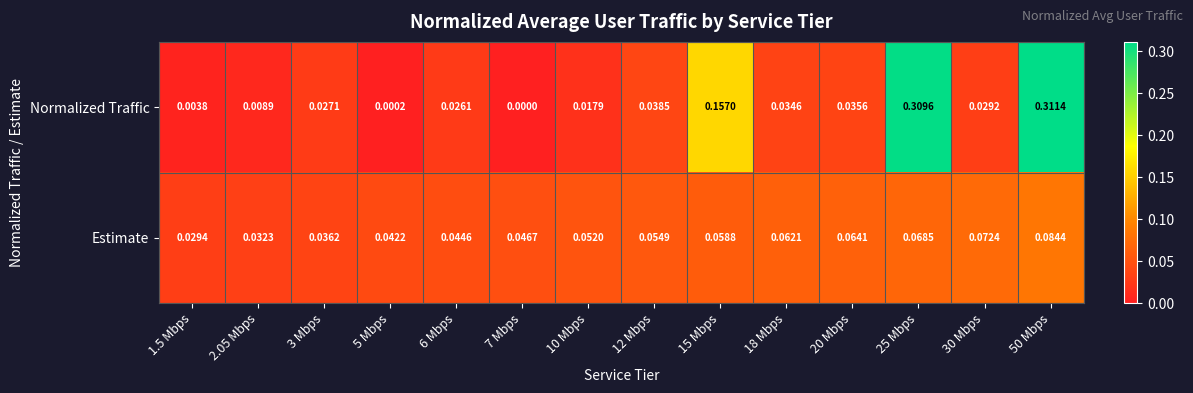

Rank the series at 15 Mbps from lowest to highest value.

Estimate, Normalized Traffic